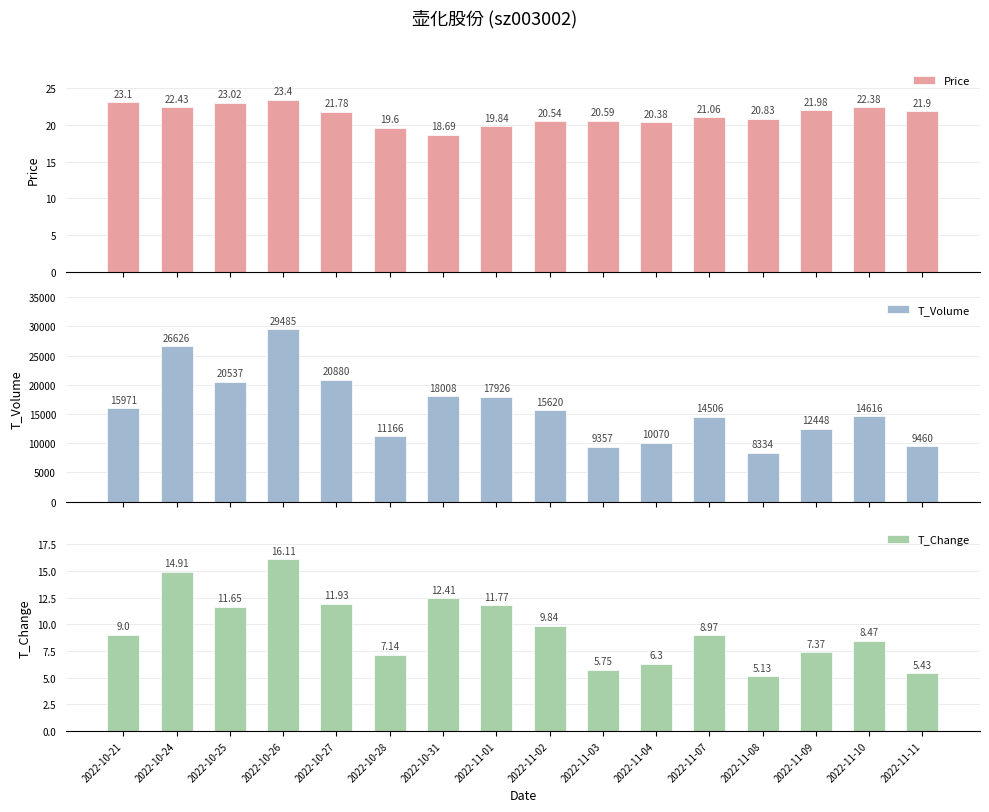

What is the difference between the second highest and second lowest values in the T_Change series?

9.5